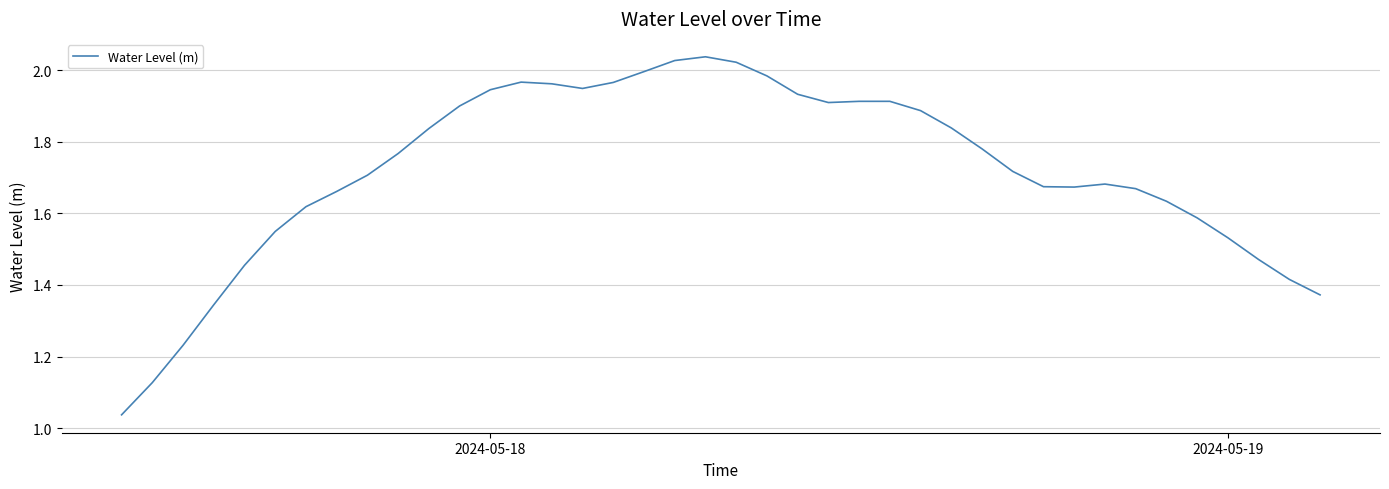

Does the chart have visible grid lines?

Yes